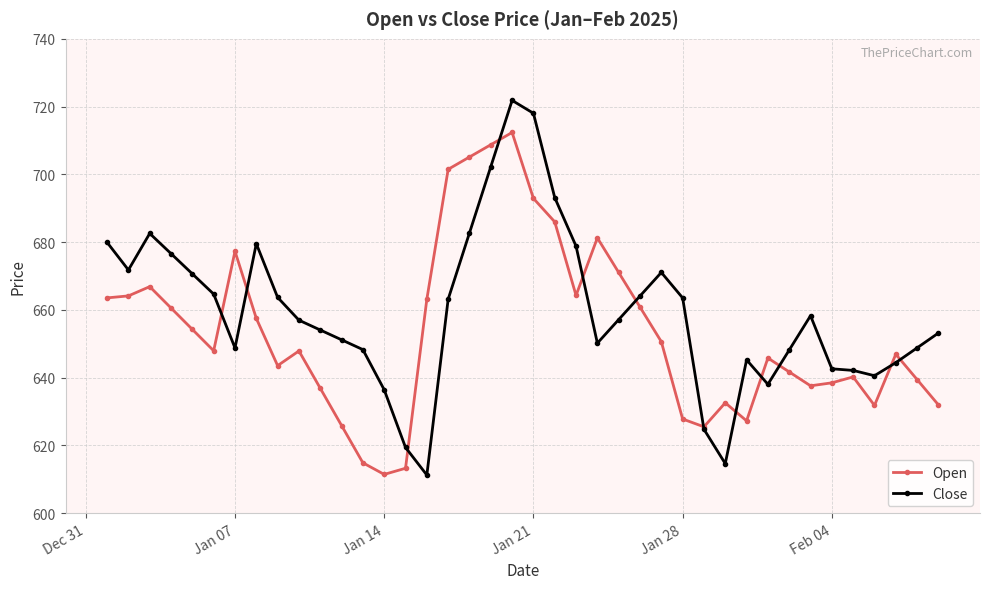

What is the value of the Open point at the 7th from the left?

677.3